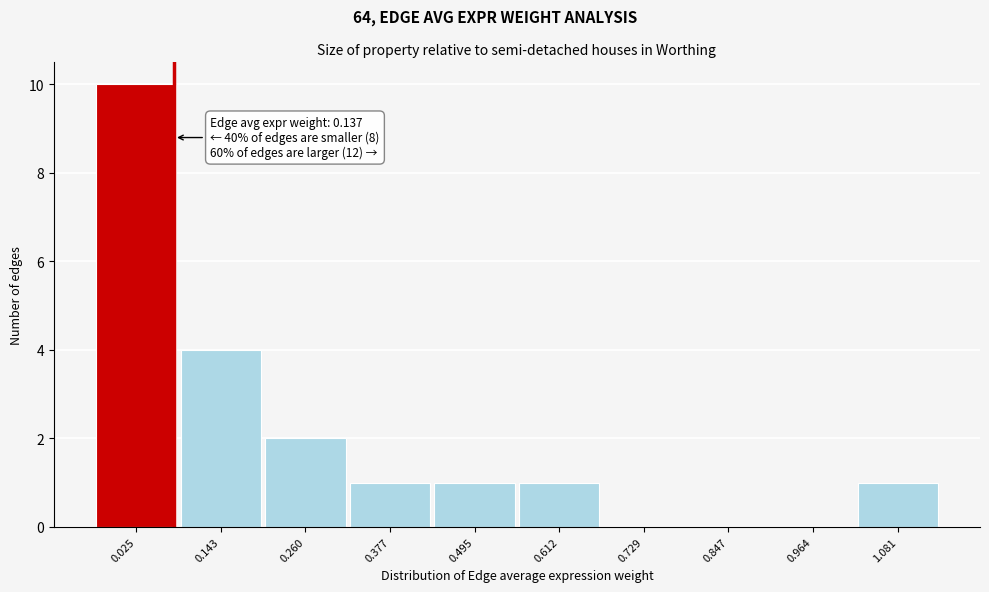

Reading left to right, extract all data points from this chart.

0.025=10	0.143=4	0.260=2	0.377=1	0.495=1	0.612=1	0.729=0	0.847=0	0.964=0	1.081=1